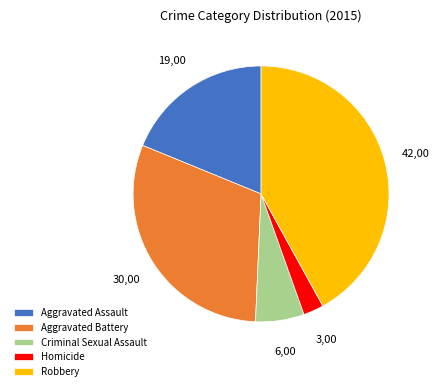

Which slice is the largest?

Robbery